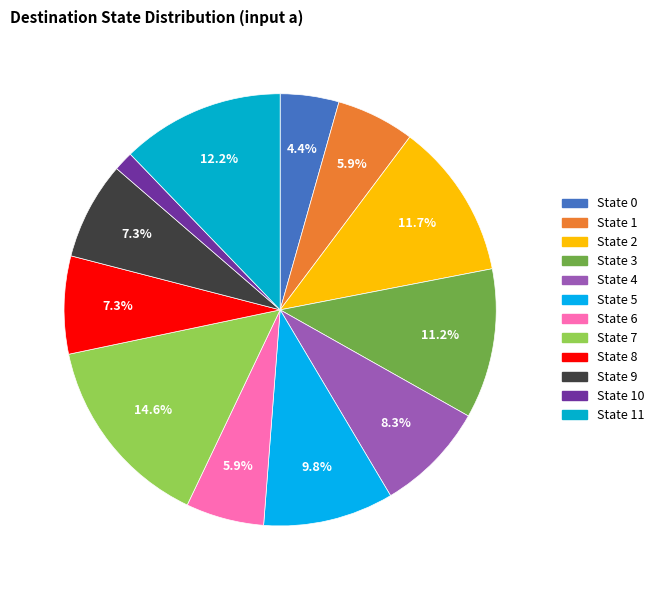

What percentage is the State 8 slice, to the nearest percent?

7%